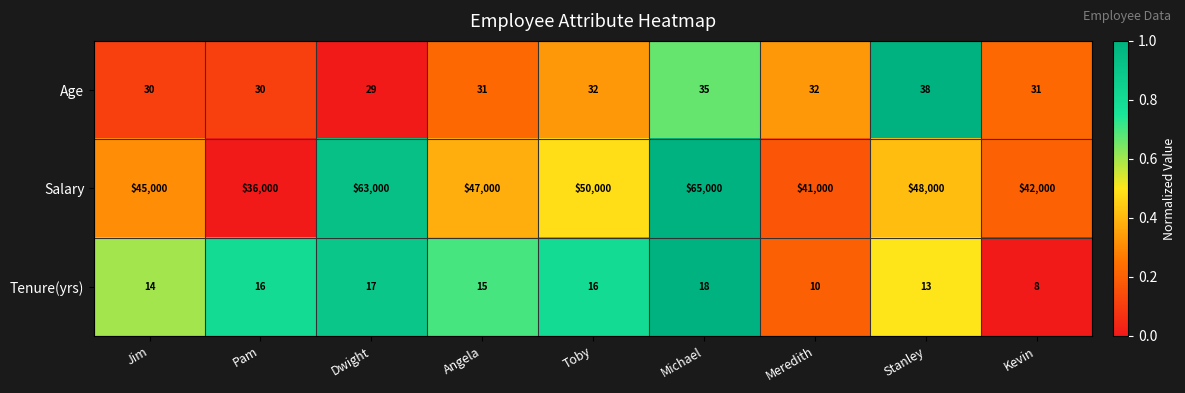

At which category is the sum across all series the highest?

Michael